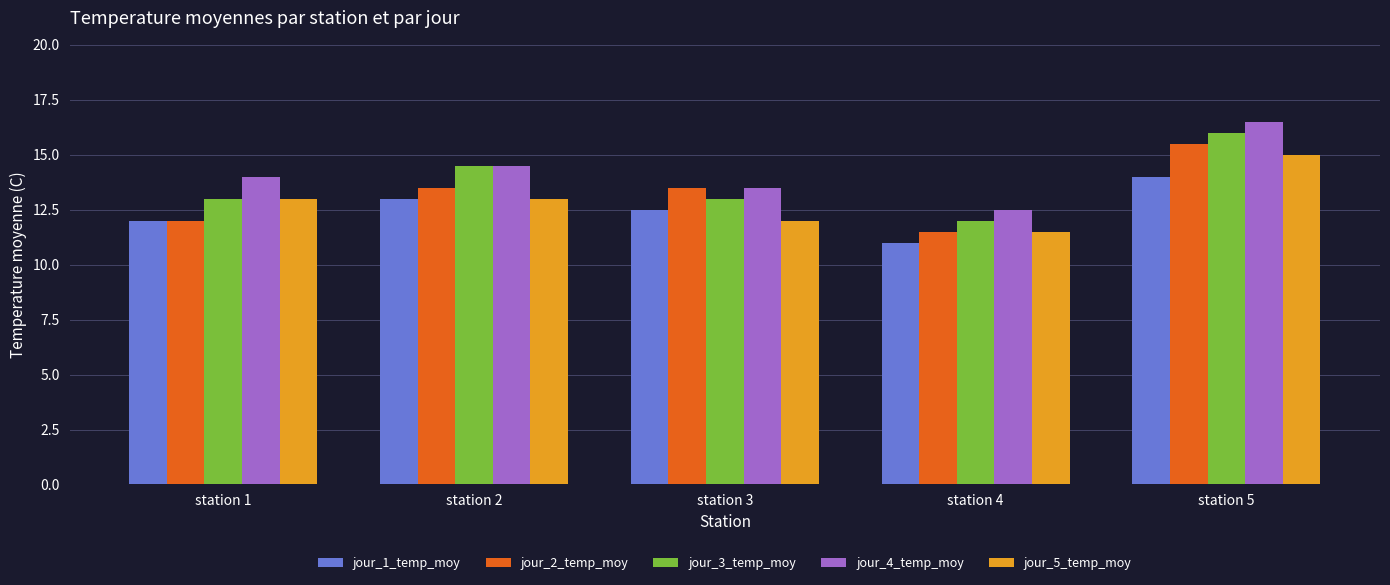

What is the spread (max minus min) of values at station 4?

1.5